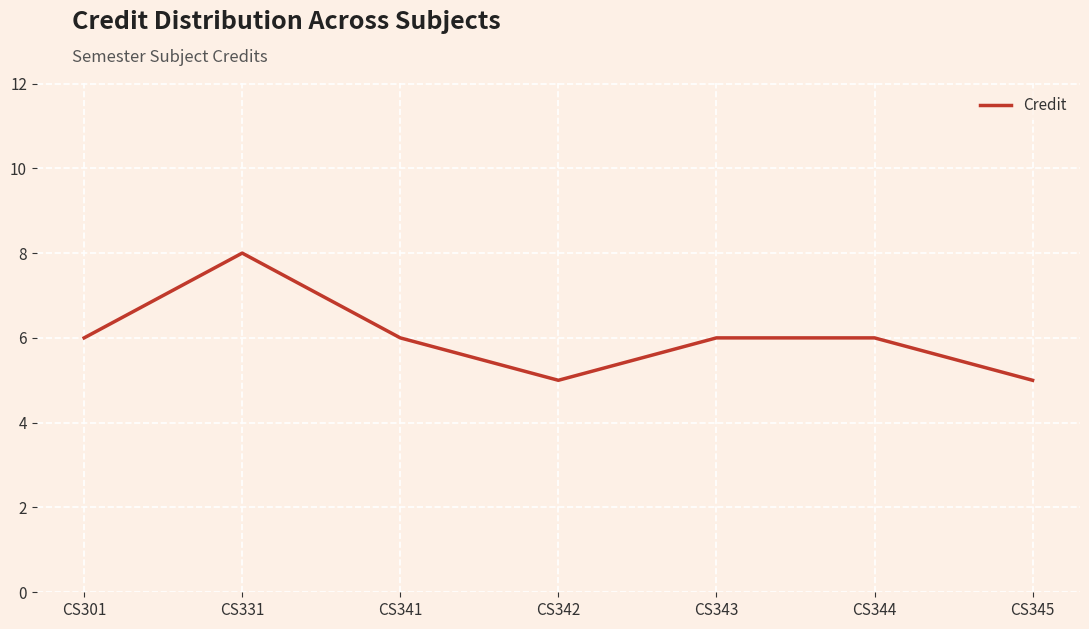

At which category does the chart reach its peak across all series?

CS331